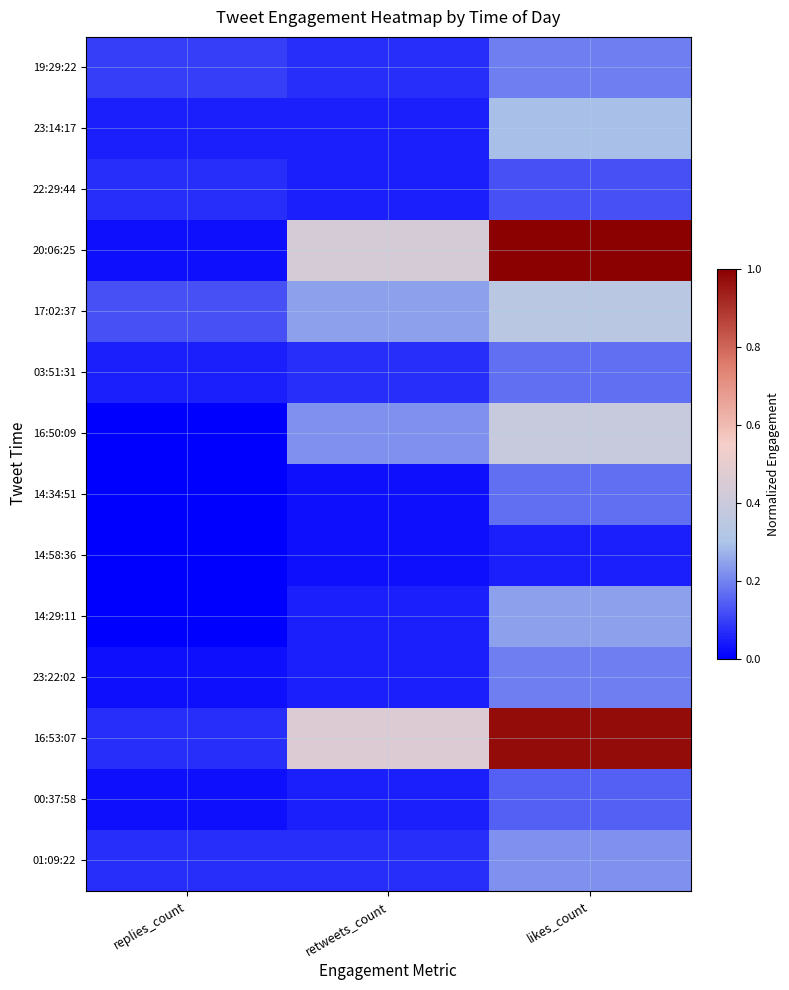

Rank the series by their maximum value, from lowest to highest.

14:58:36, 22:29:44, 00:37:58, 03:51:31, 14:34:51, 19:29:22, 23:22:02, 01:09:22, 14:29:11, 23:14:17, 17:02:37, 16:50:09, 16:53:07, 20:06:25